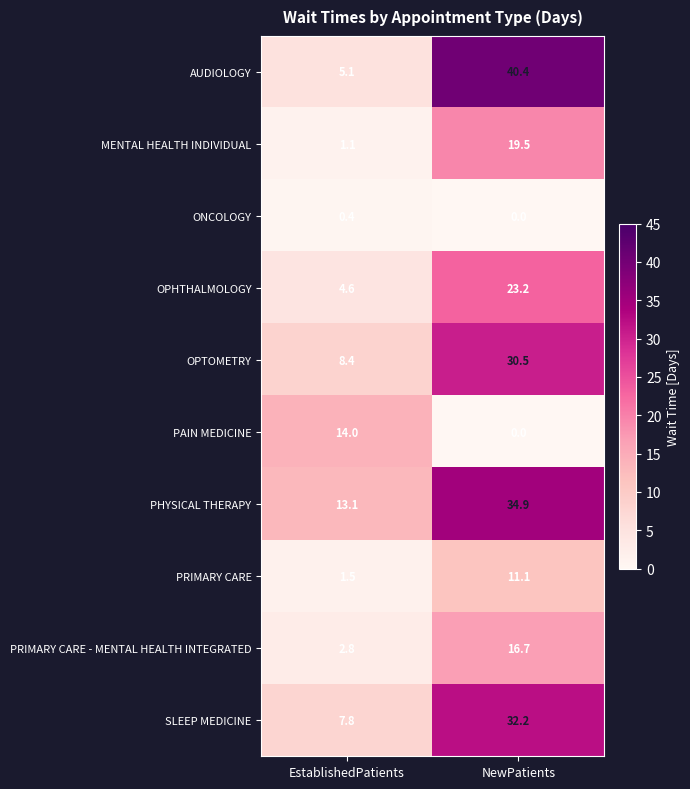

List the labels in order of ONCOLOGY value, largest first.

EstablishedPatients, NewPatients